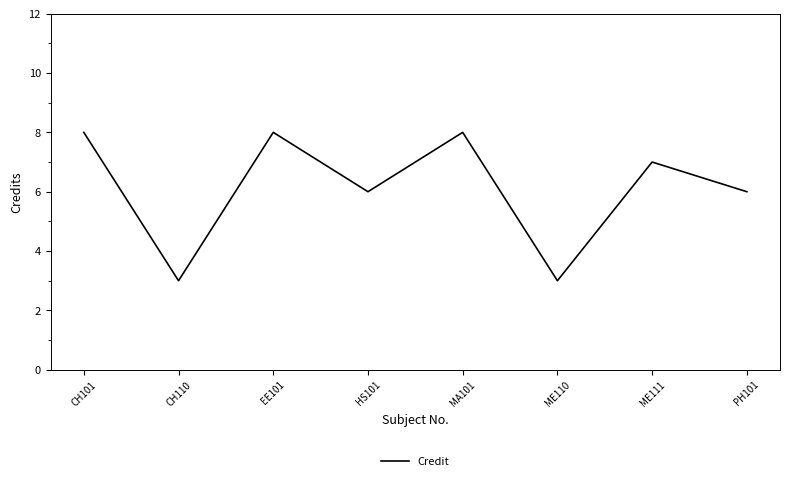

Reading left to right, transcribe all the data shown in this chart.

CH101=8	CH110=3	EE101=8	HS101=6	MA101=8	ME110=3	ME111=7	PH101=6